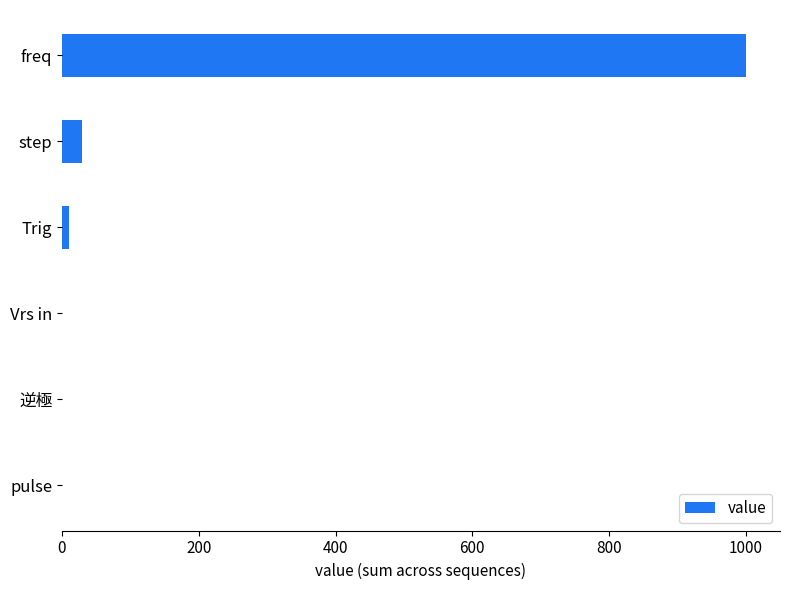

What is the sum of the values at Vrs in and freq?

1000